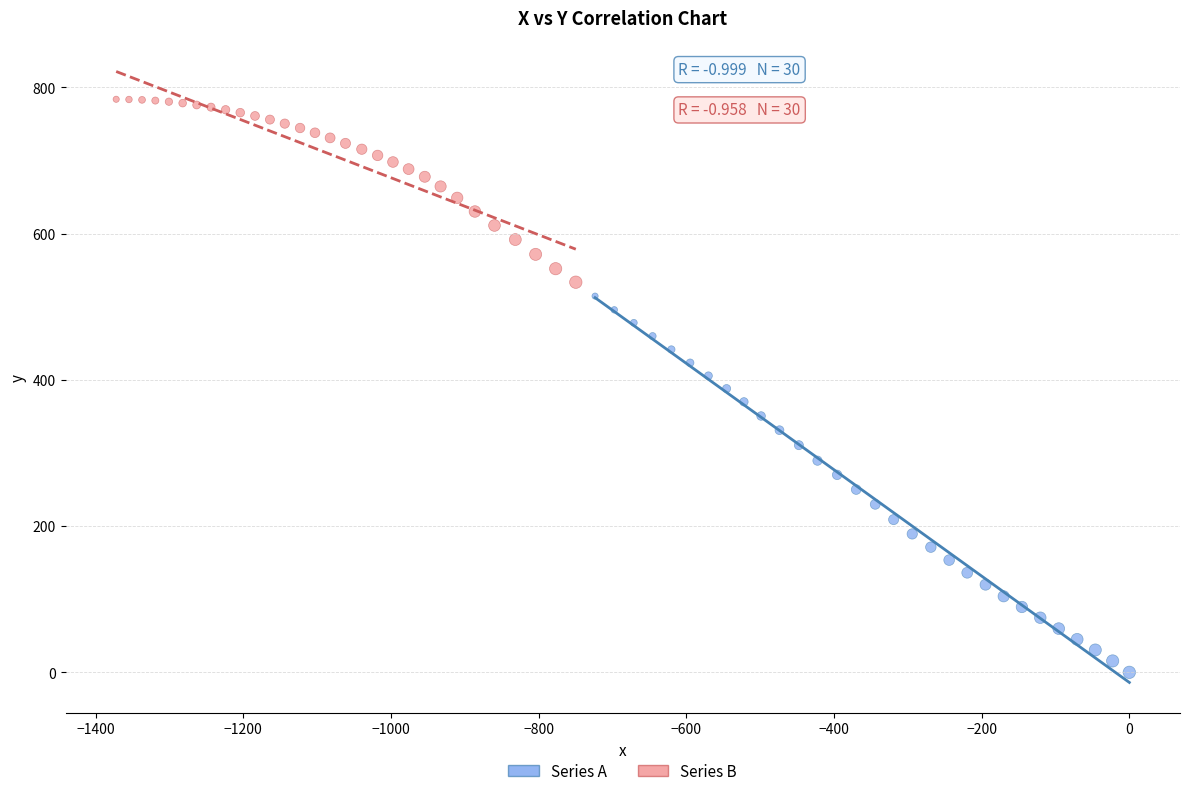

Which series contains the highest Y value?

Series B